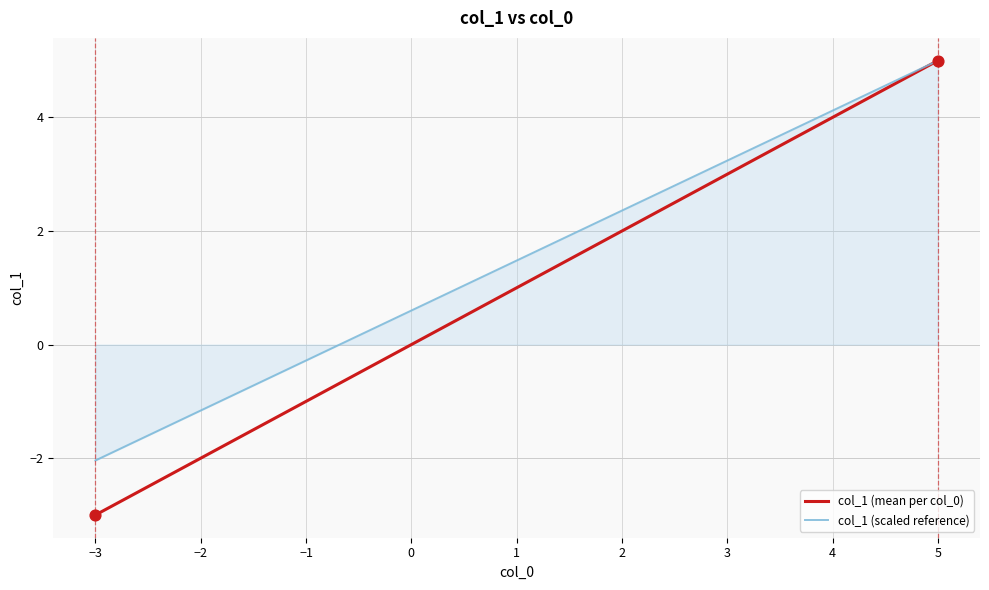

At how many categories does at least one series exceed 2?

4